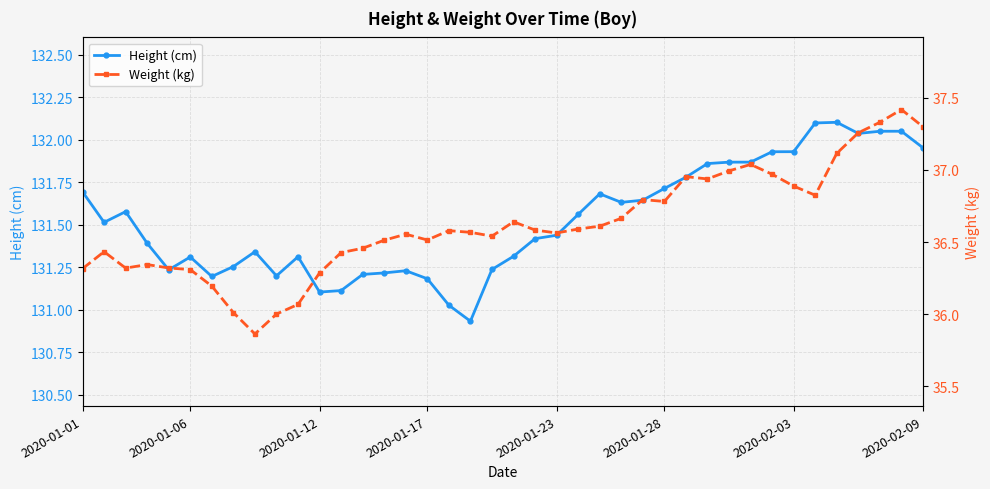

Reading left to right, what are all the values shown in this chart?

Height (cm): 131.7	131.5	131.6	131.4	131.2	131.3	131.2	131.3	131.3	131.2	131.3	131.1	131.1	131.2	131.2	131.2	131.2	131.0	130.9	131.2	131.3	131.4	131.4	131.6	131.7	131.6	131.6	131.7	131.8	131.9	131.9	131.9	131.9	131.9	132.1	132.1	132.0	132.1	132.1	132.0
Weight (kg): 36.3	36.4	36.3	36.3	36.3	36.3	36.2	36.0	35.9	36.0	36.1	36.3	36.4	36.5	36.5	36.6	36.5	36.6	36.6	36.5	36.6	36.6	36.6	36.6	36.6	36.7	36.8	36.8	37.0	36.9	37.0	37.0	37.0	36.9	36.8	37.1	37.3	37.3	37.4	37.3